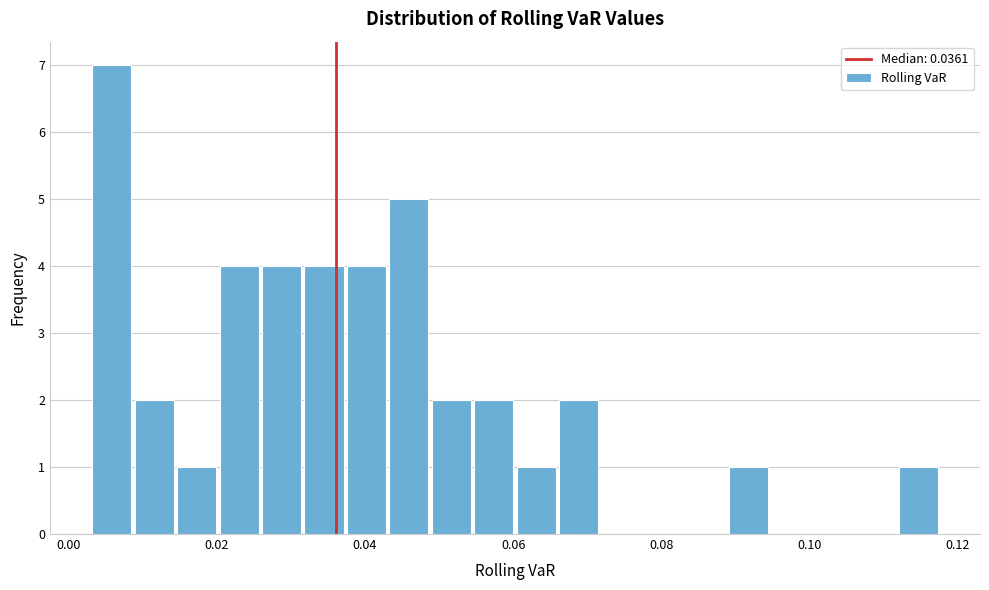

Read against the x-axis, roughly where is the centre of the tallest bar?

0.006